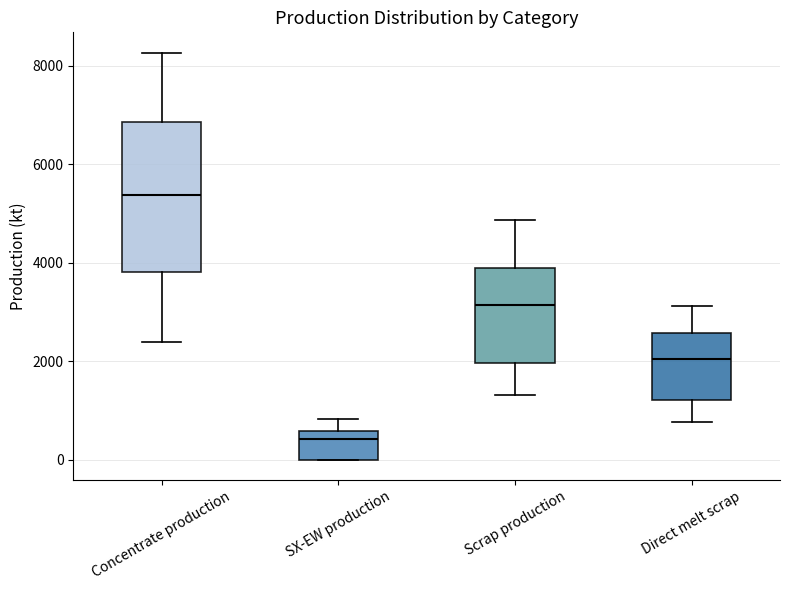

Which box's median line is the lowest?

SX-EW production